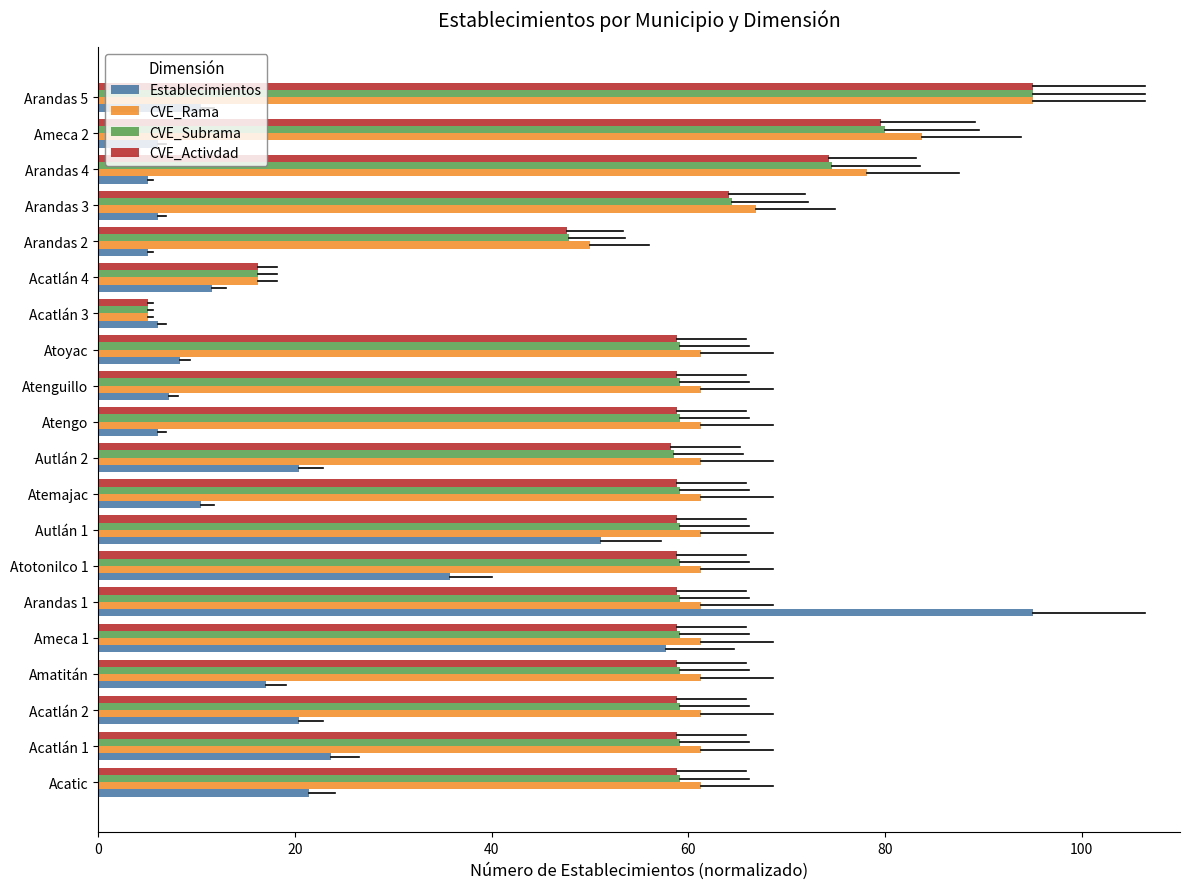

At which category is the sum across all series the highest?

Arandas 5